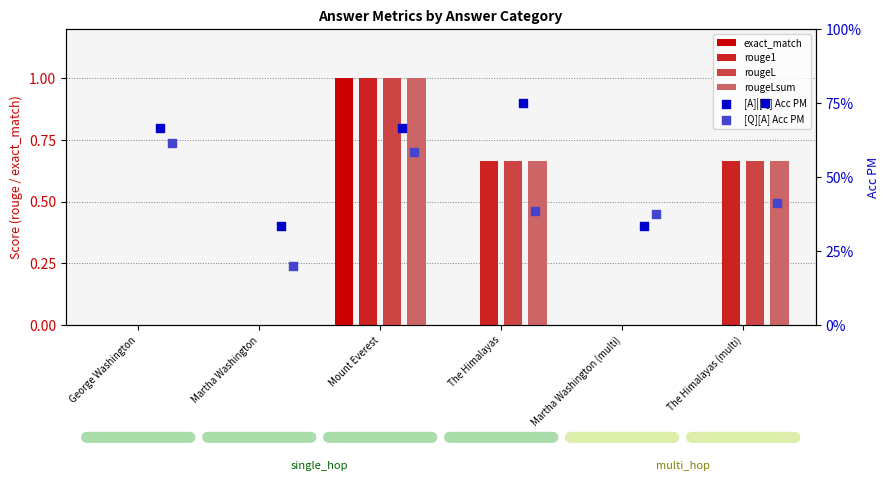

Is the value of [Q][A] Acc PM at George Washington greater than the value of rougeLsum at The Himalayas?

No